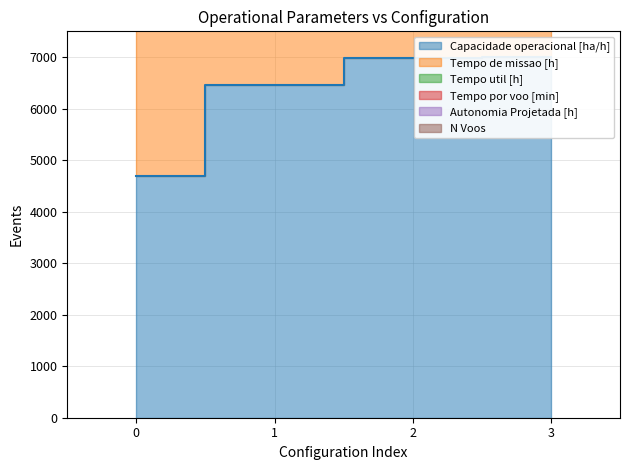

Read the Tempo de missao [h] value at 2.

16998.8